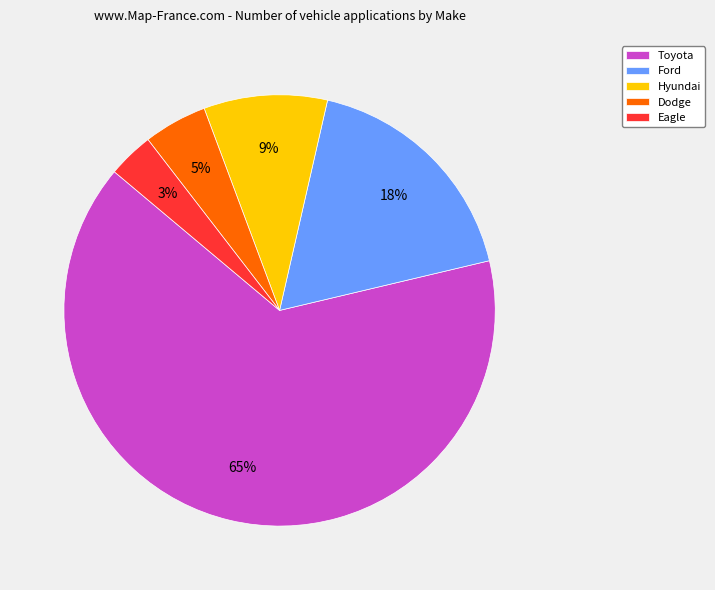

To the nearest percent, what percentage of the pie is Toyota?

65%